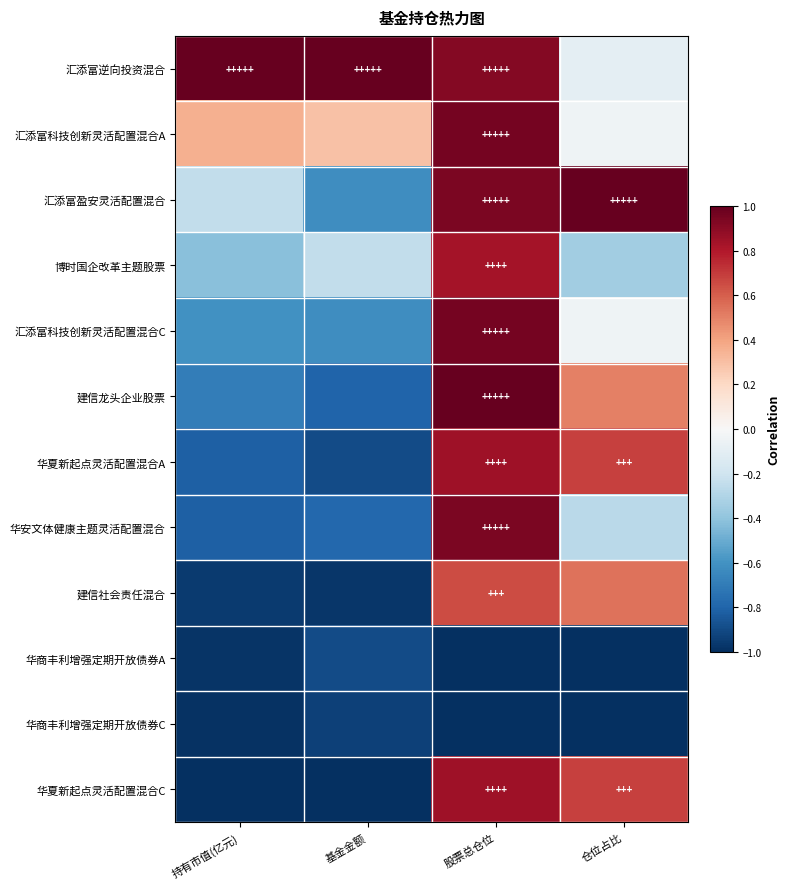

List the series in order of their peak value, highest first.

汇添富逆向投资混合, 汇添富盈安灵活配置混合, 建信龙头企业股票, 汇添富科技创新灵活配置混合A, 汇添富科技创新灵活配置混合C, 华安文体健康主题灵活配置混合, 华夏新起点灵活配置混合A, 华夏新起点灵活配置混合C, 博时国企改革主题股票, 建信社会责任混合, 华商丰利增强定期开放债券A, 华商丰利增强定期开放债券C